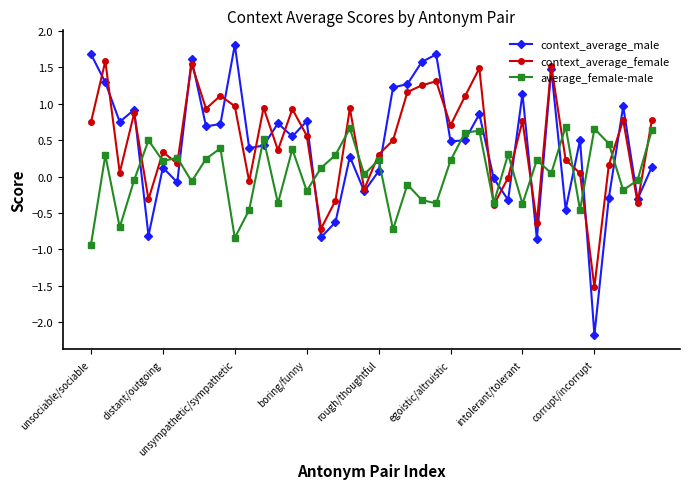

Does the chart display data point markers on the line(s)?

Yes